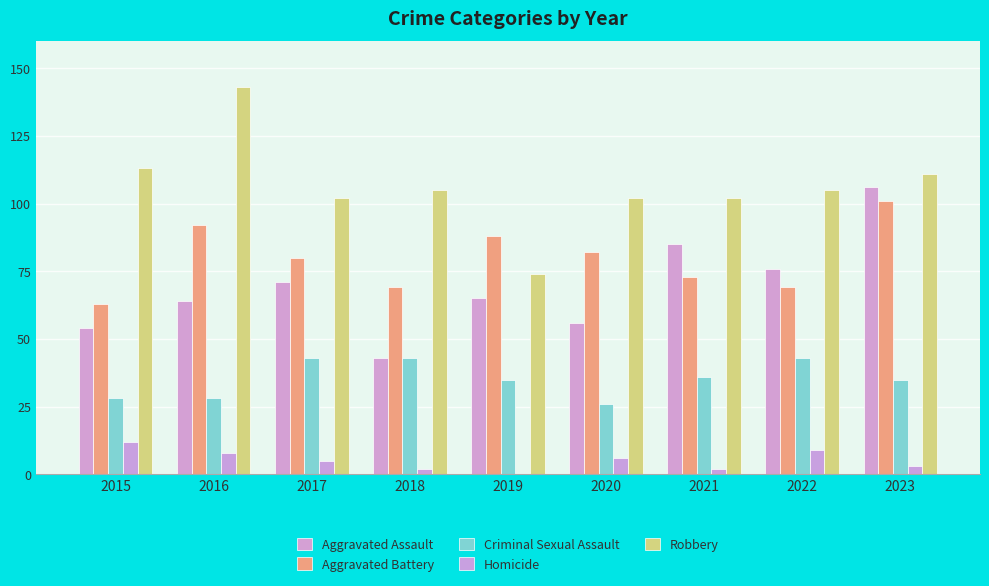

Reading left to right, what are all the values shown in this chart?

Aggravated Assault: 2015=54	2016=64	2017=71	2018=43	2019=65	2020=56	2021=85	2022=76	2023=106
Aggravated Battery: 2015=63	2016=92	2017=80	2018=69	2019=88	2020=82	2021=73	2022=69	2023=101
Criminal Sexual Assault: 2015=28	2016=28	2017=43	2018=43	2019=35	2020=26	2021=36	2022=43	2023=35
Homicide: 2015=12	2016=8	2017=5	2018=2	2019=0	2020=6	2021=2	2022=9	2023=3
Robbery: 2015=113	2016=143	2017=102	2018=105	2019=74	2020=102	2021=102	2022=105	2023=111